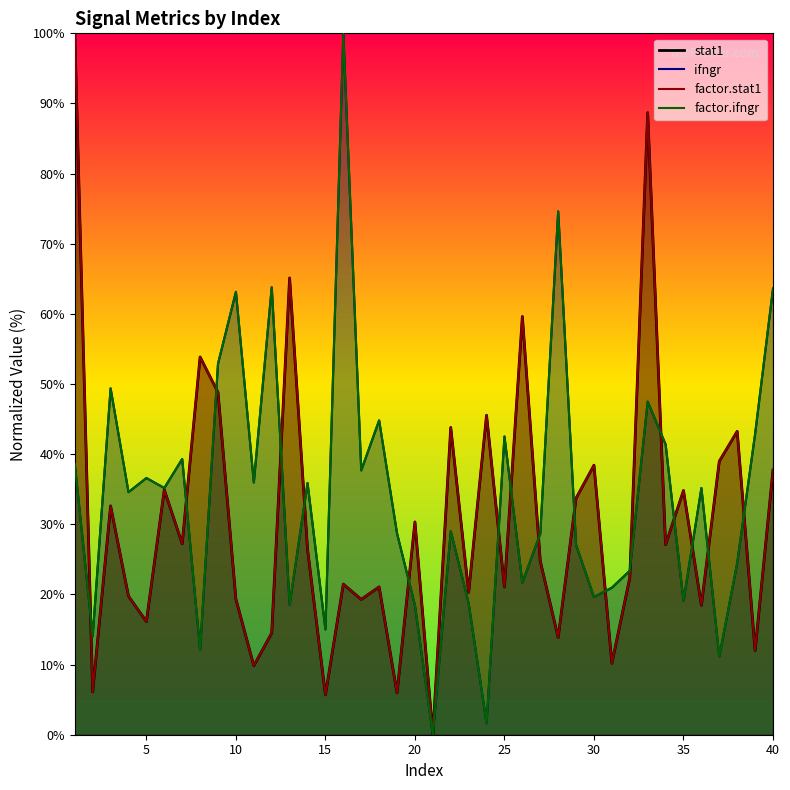

Which series has the largest total across all categories?

factor.ifngr_line